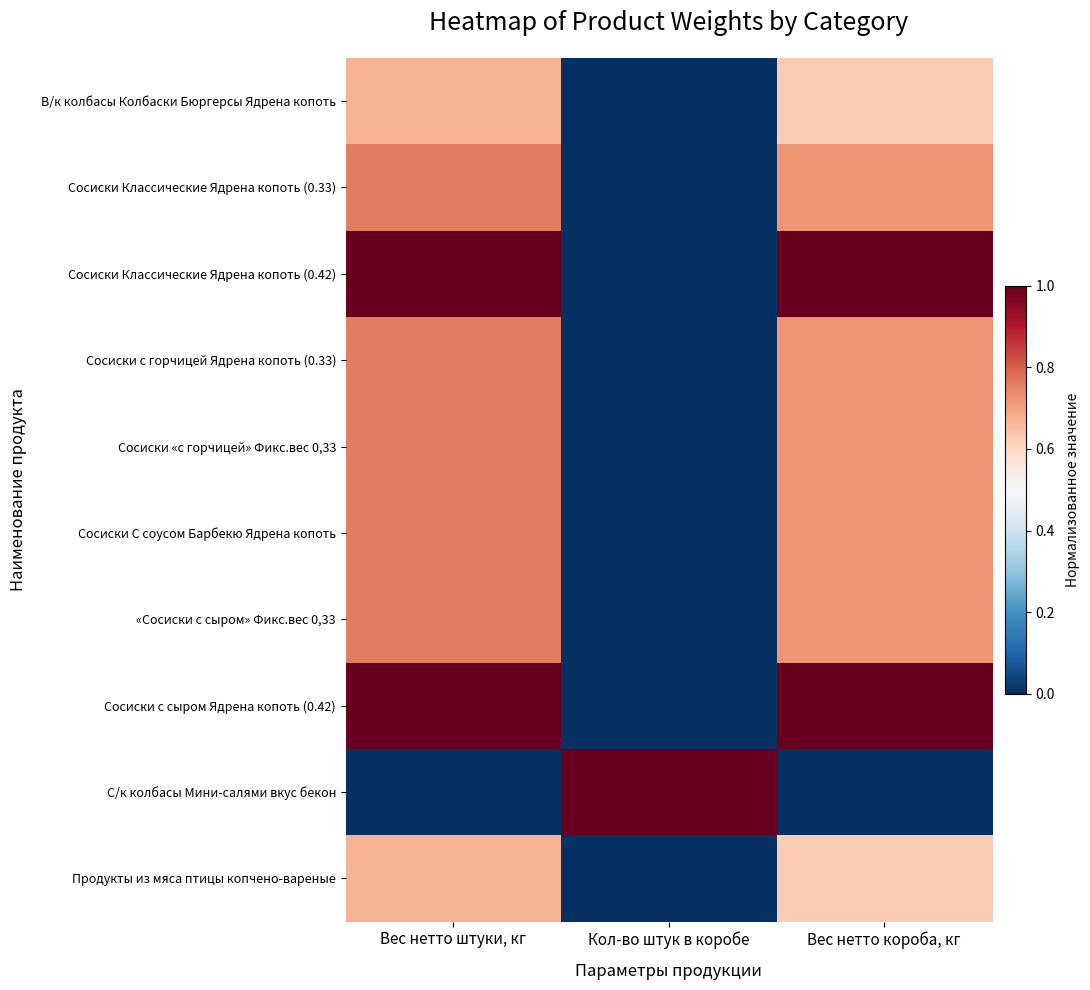

Which category has the highest value across all series?

Вес нетто штуки, кг